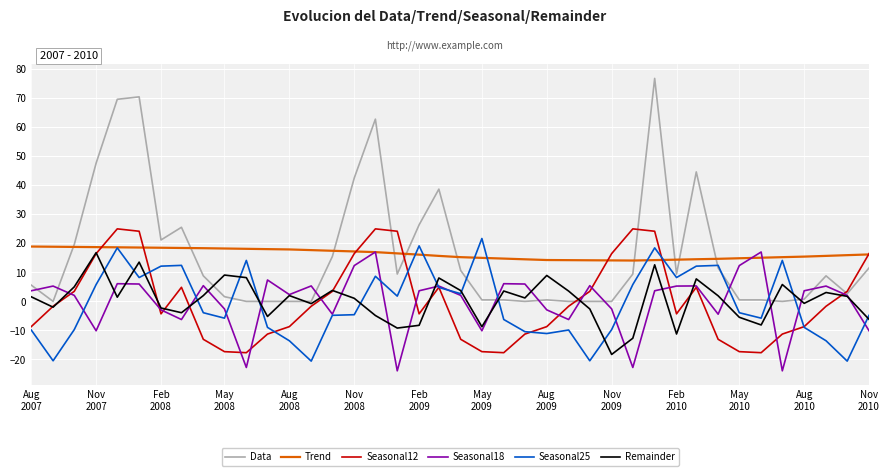

True or false: Data and Seasonal25 intersect in this chart.

True